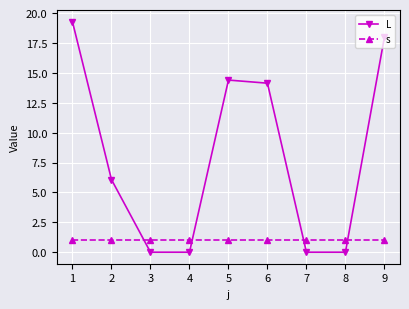

After their last crossing, which series has the higher values: s or L?

L